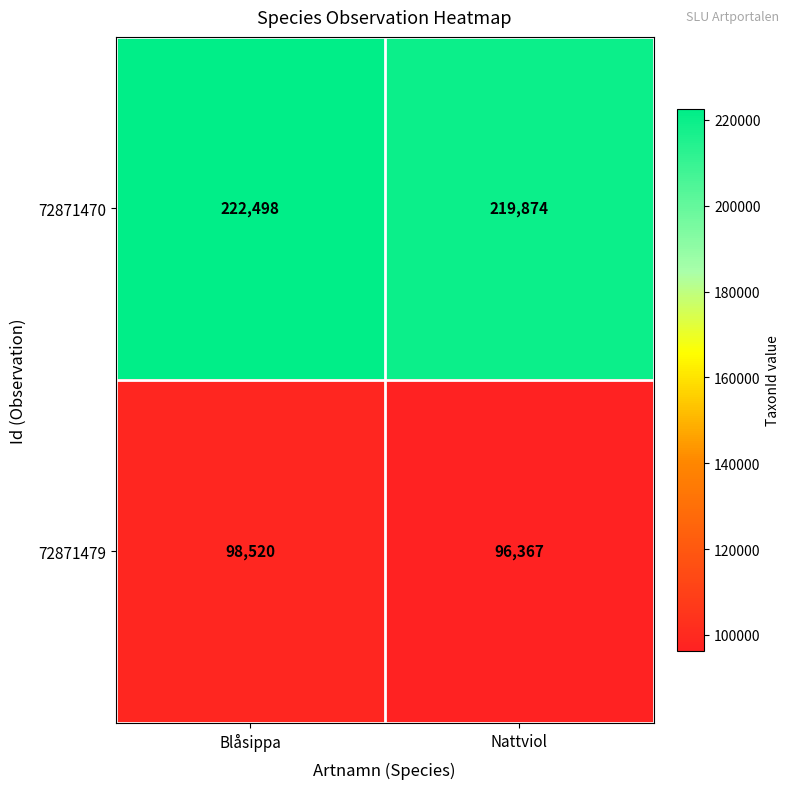

List the series in order of their peak value, highest first.

72871470, 72871479